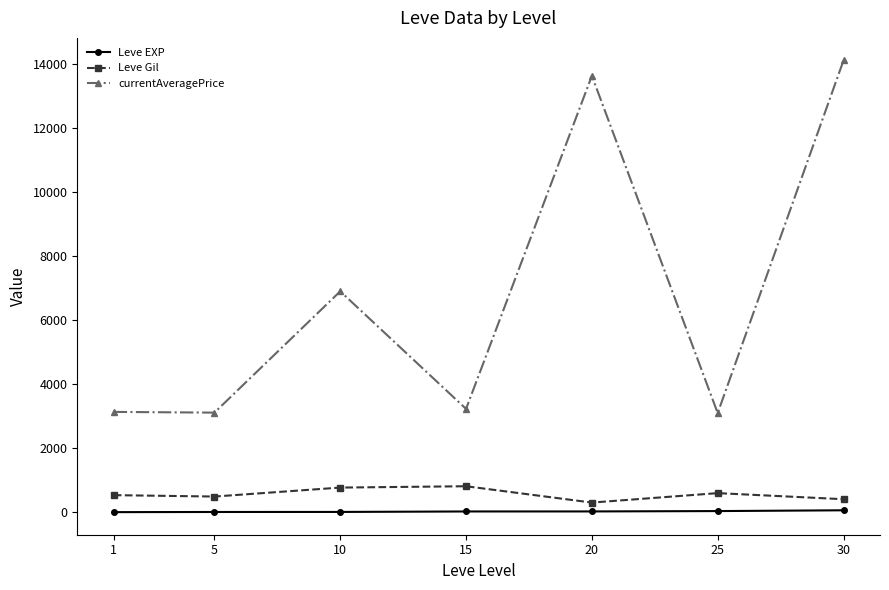

True or false: currentAveragePrice has a value of 13626.2 at 20.

True